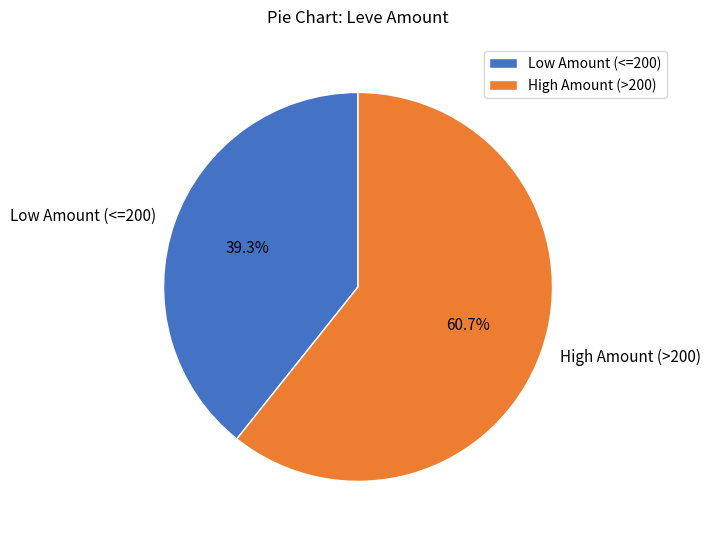

To the nearest percent, what is the difference between the largest and smallest slice percentages?

21%